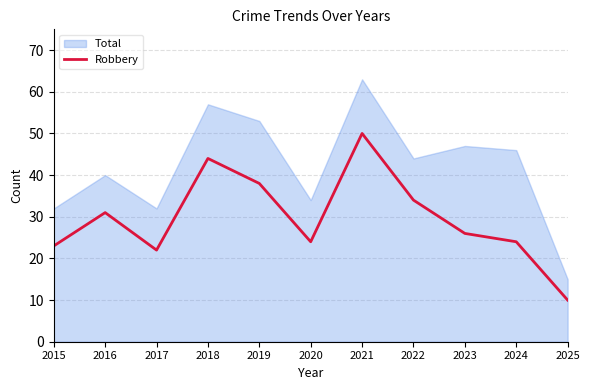

At which label is Robbery closest to 30?

2016